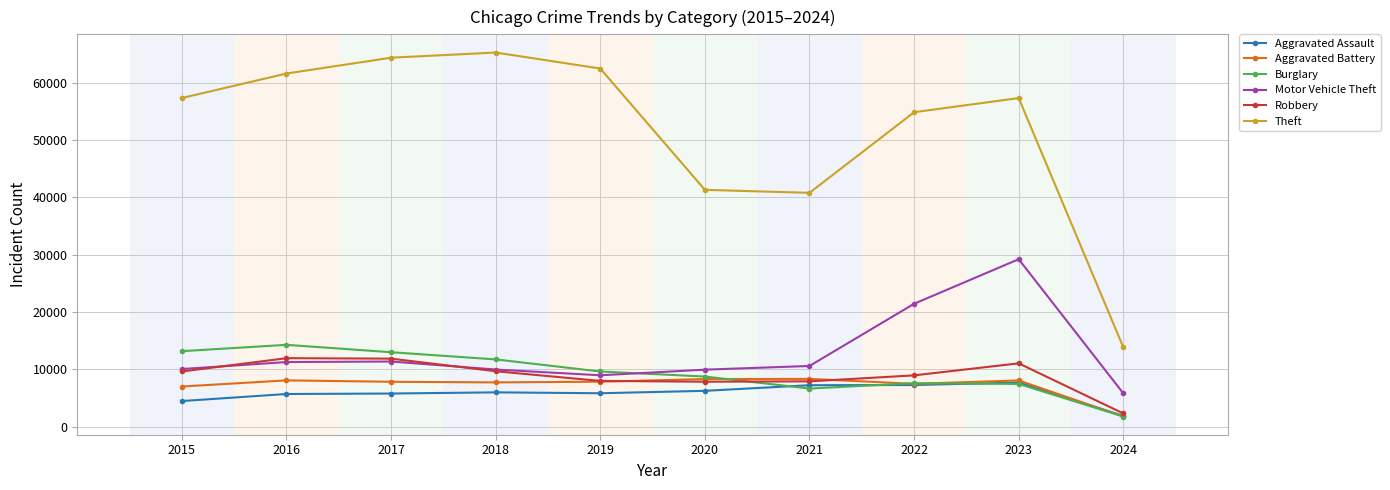

Read the Burglary value at 2022, to the nearest 10.

7590